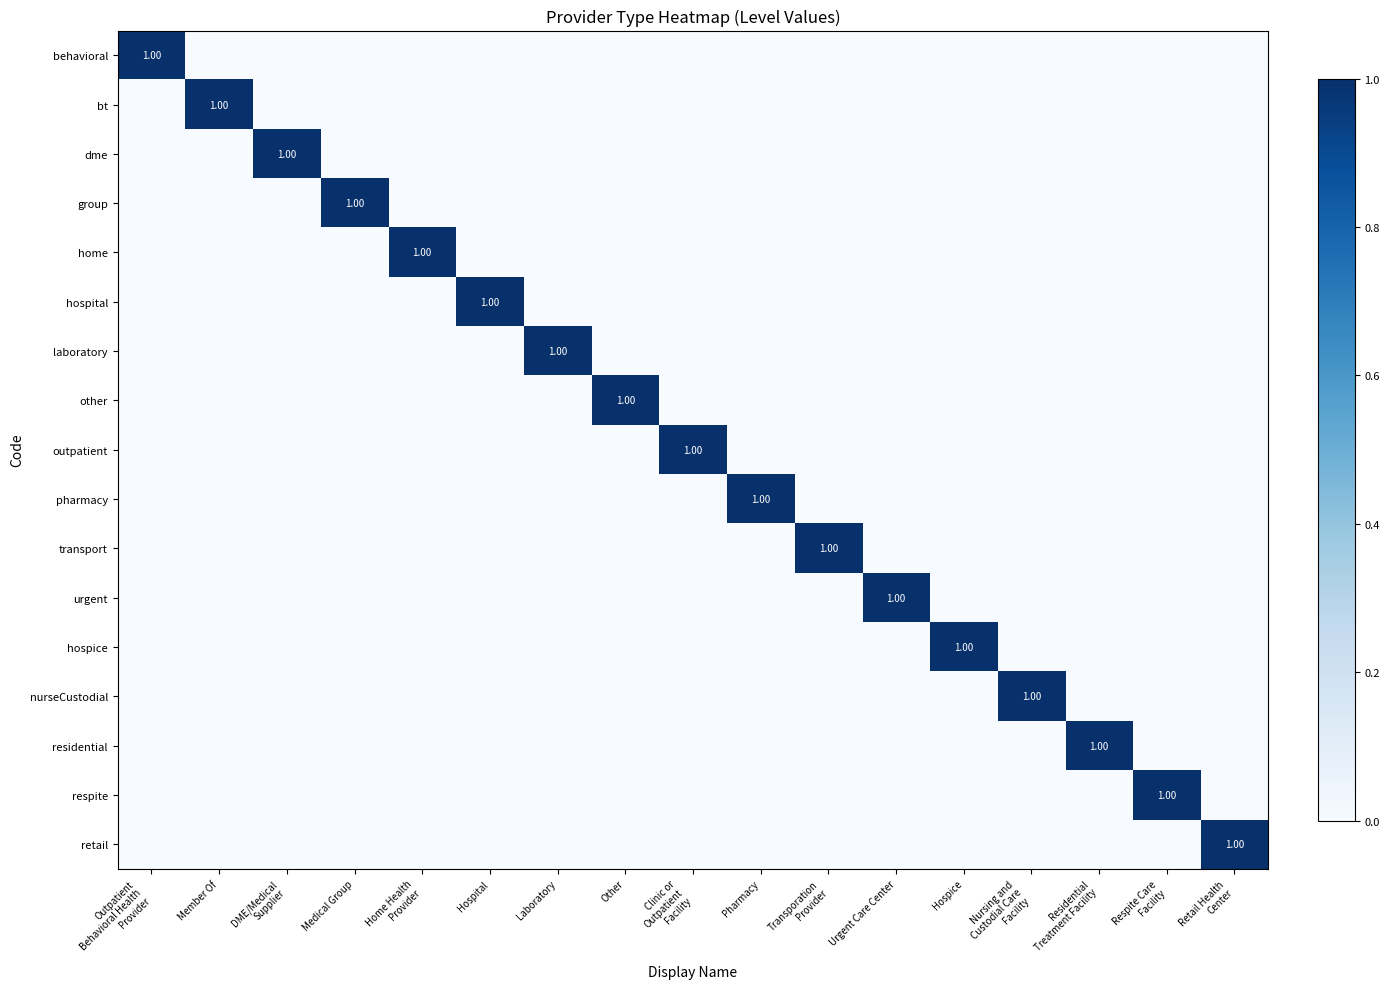

At how many categories does at least one series exceed 0?

17